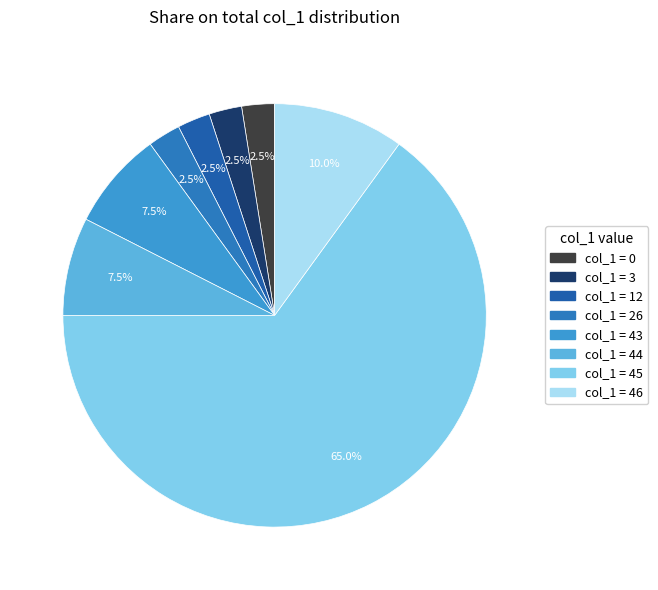

Is there a majority slice in this chart?

Yes